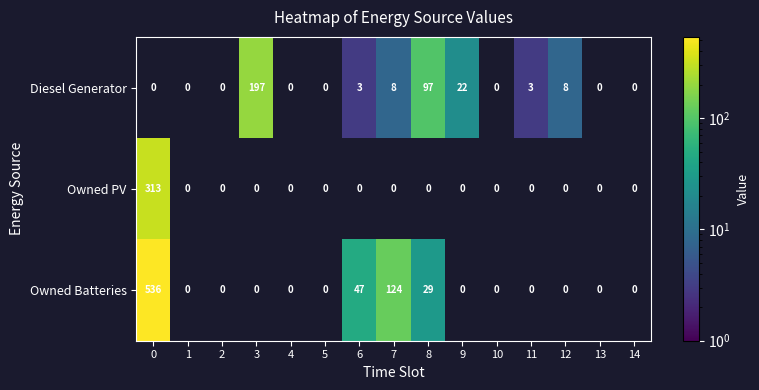

Is the value of Owned Batteries at 0 greater than the value of Diesel Generator at 9?

Yes